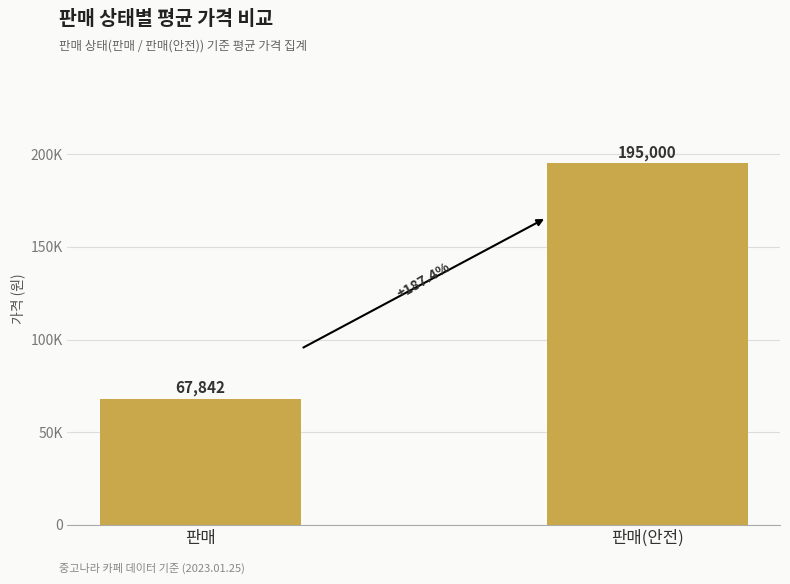

Rank the categories by value from lowest to highest.

판매, 판매(안전)